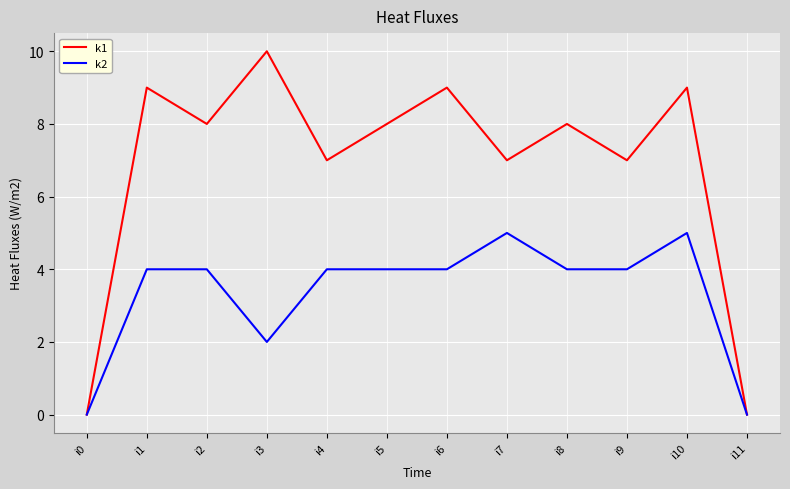

Is it true that k1 equals 0 at i11?

True